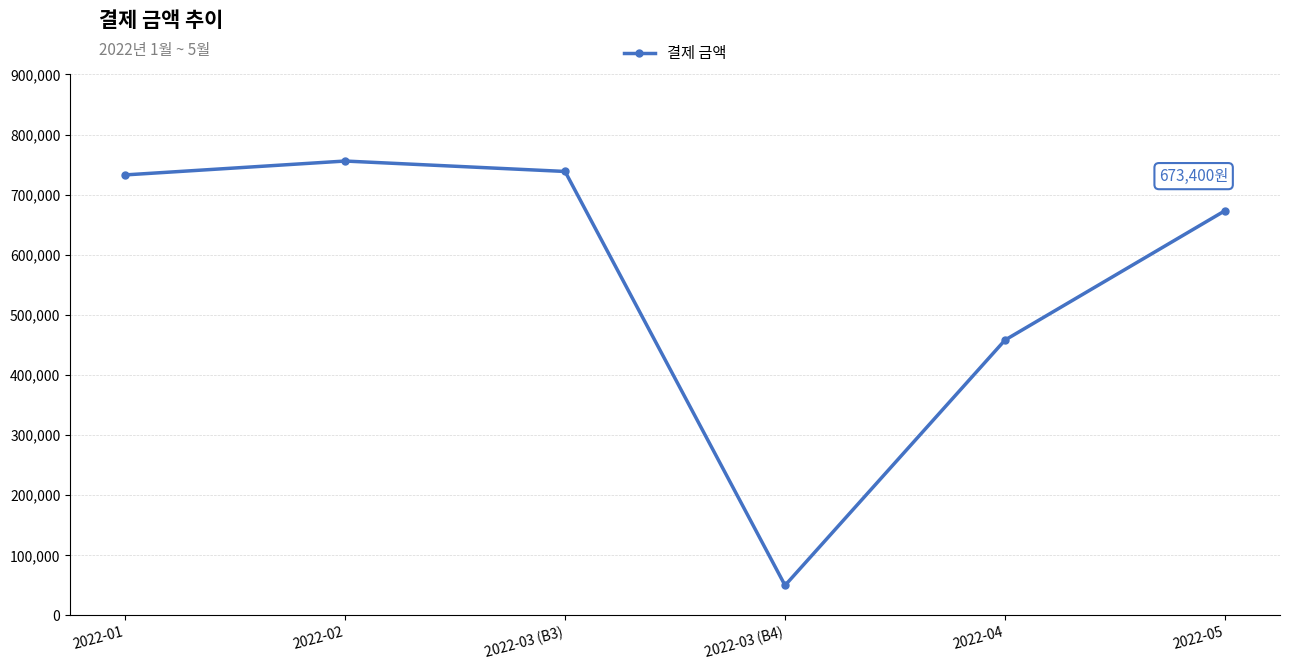

Reading left to right, list all the values displayed in this chart.

732900	756000	738647	50000	458147	673400